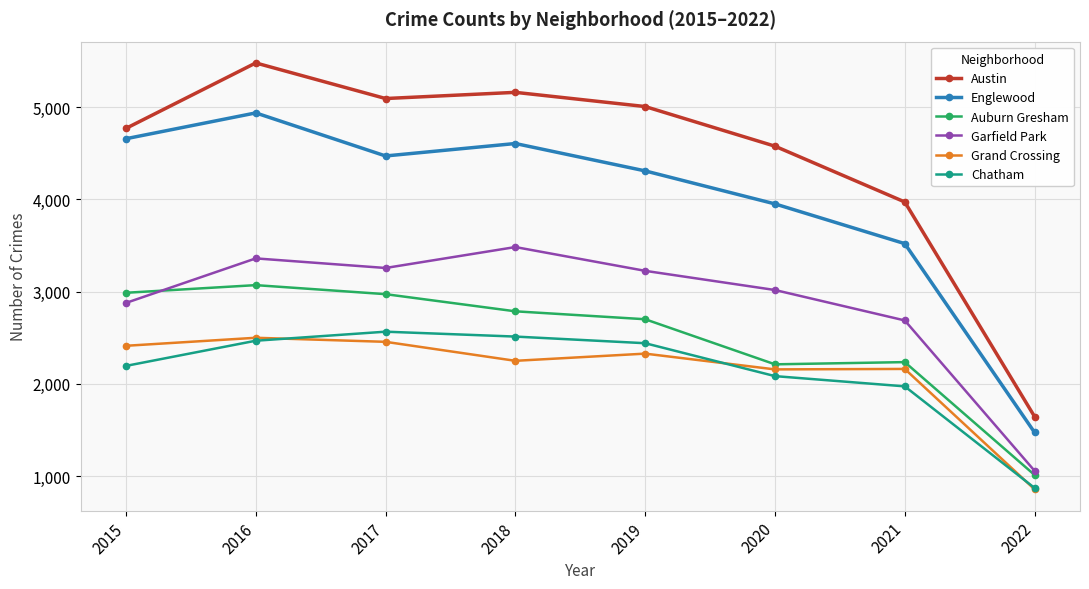

Which category has the lowest value across all series?

2022